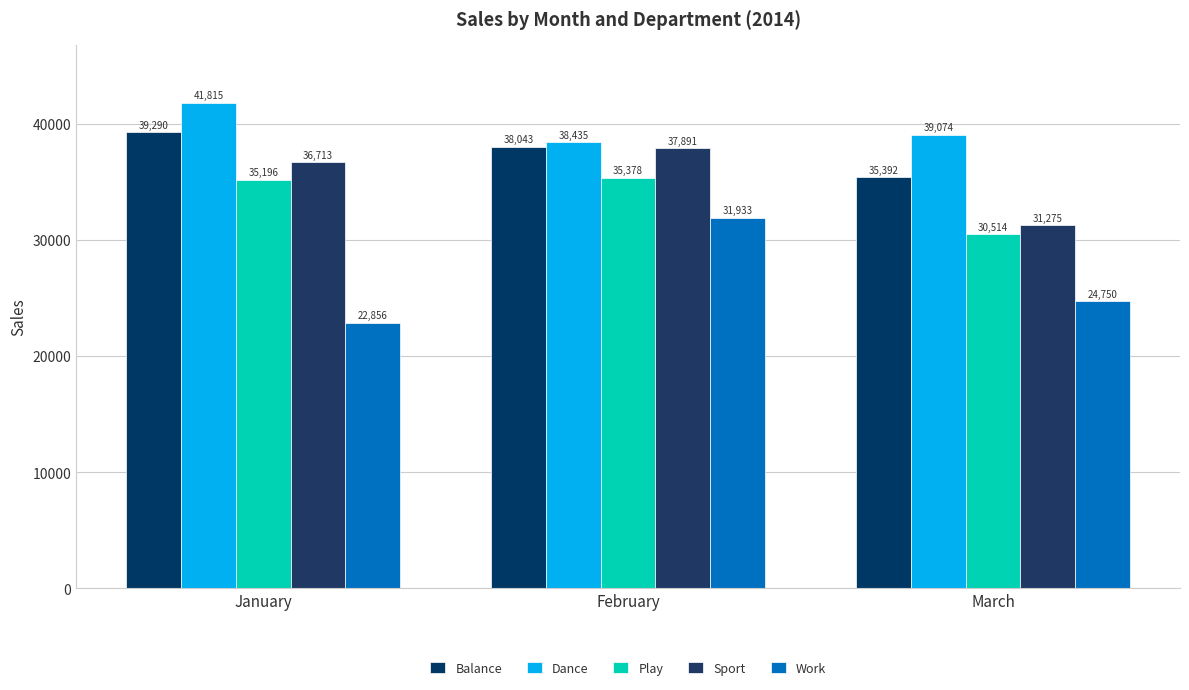

How many Sport values are between 31275 and 37891?

3